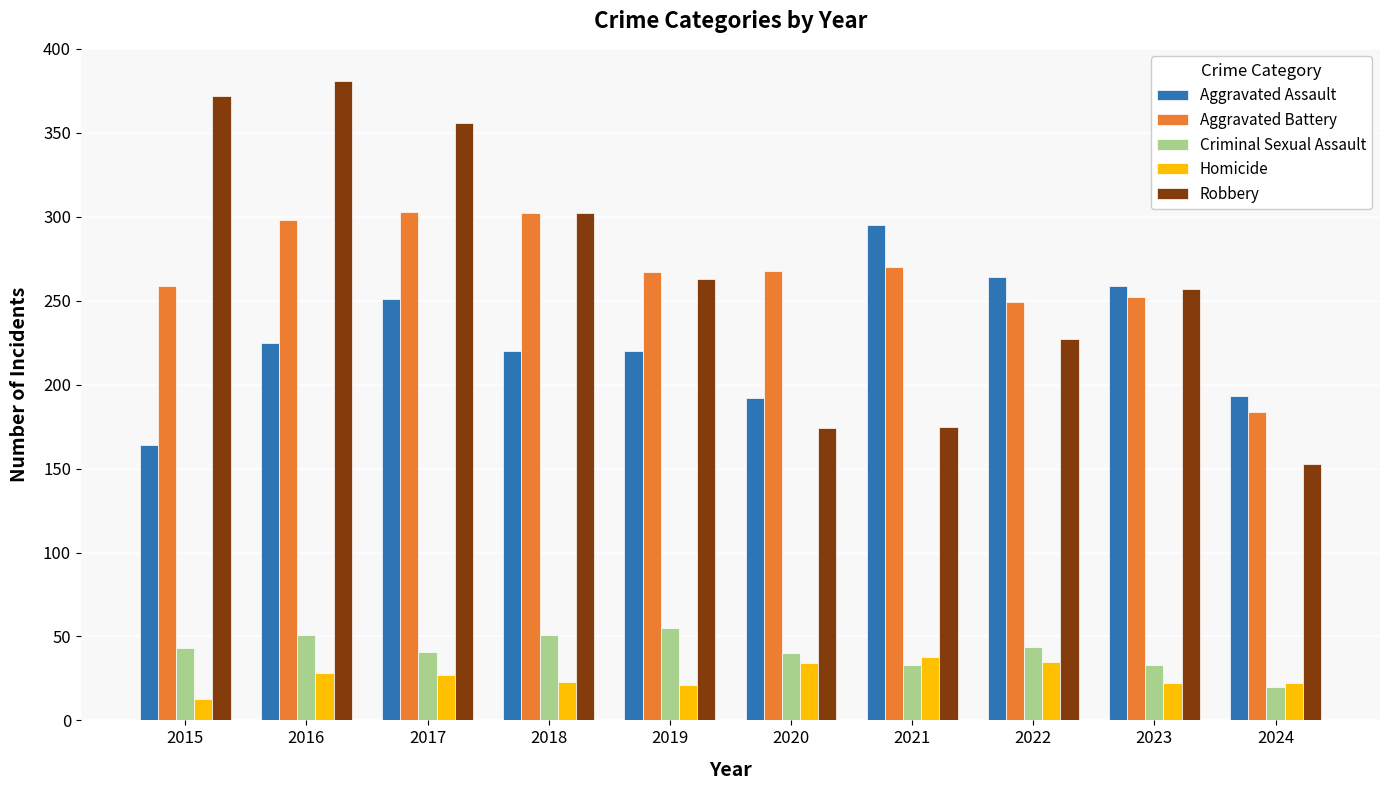

Where does the Homicide series first go above 27?

2016